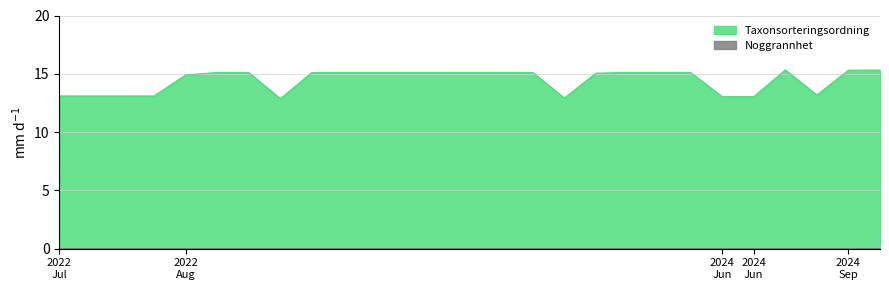

What is the label of the 21st point from the right?

2022-08-19